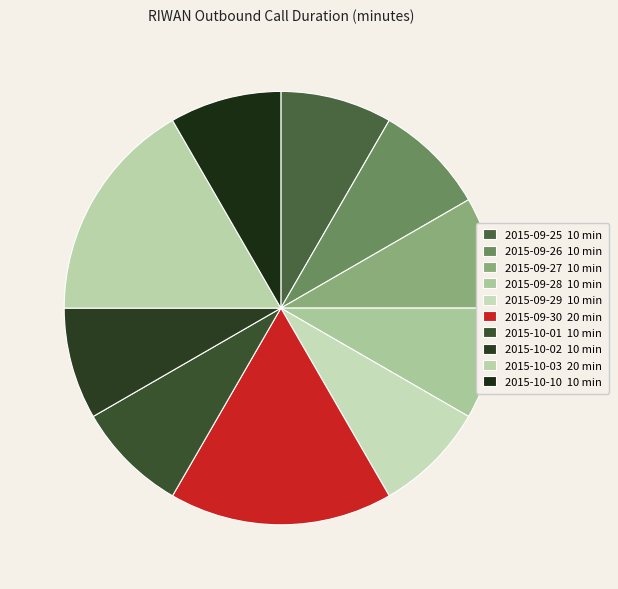

What is the ratio of the value at 2015-10-10 to the value at 2015-09-25?

1.0